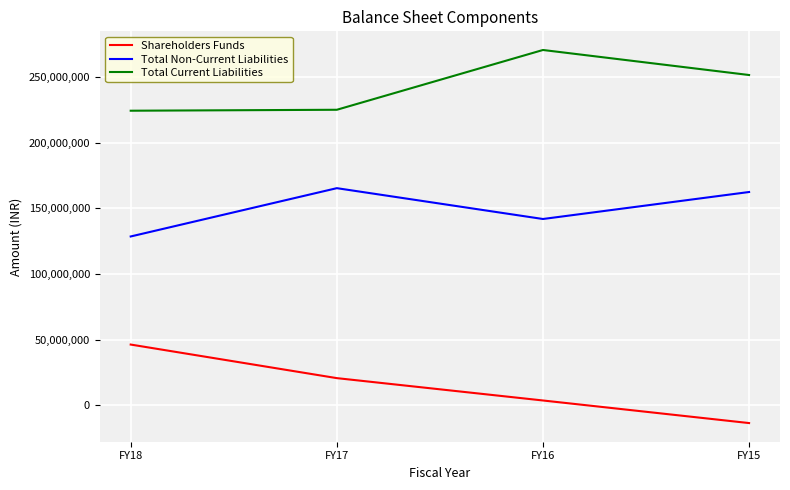

What is the total value across all series at FY17?

411157905